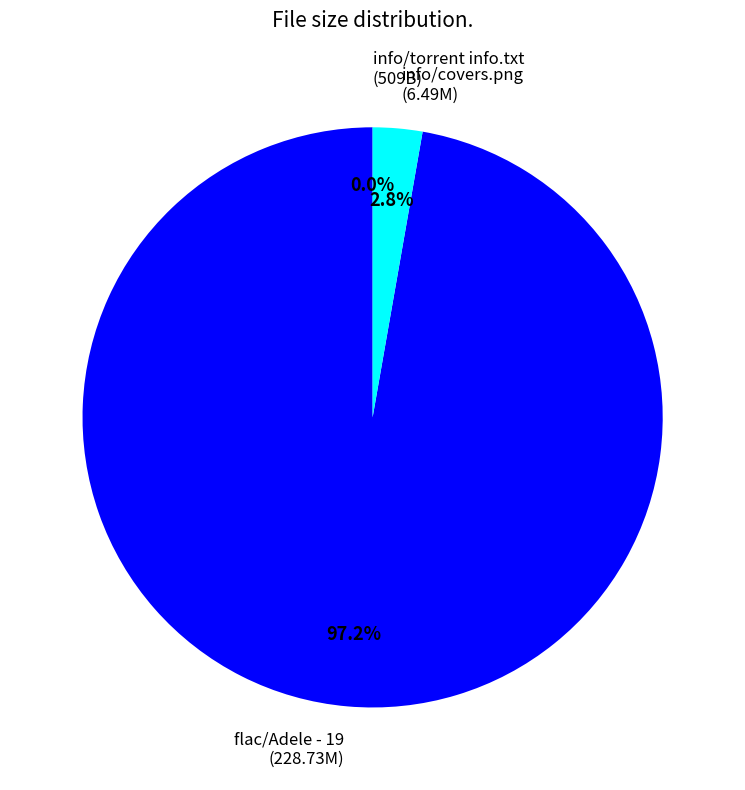

Which category accounts for the majority?

flac/Adele - 19 (228.73M)